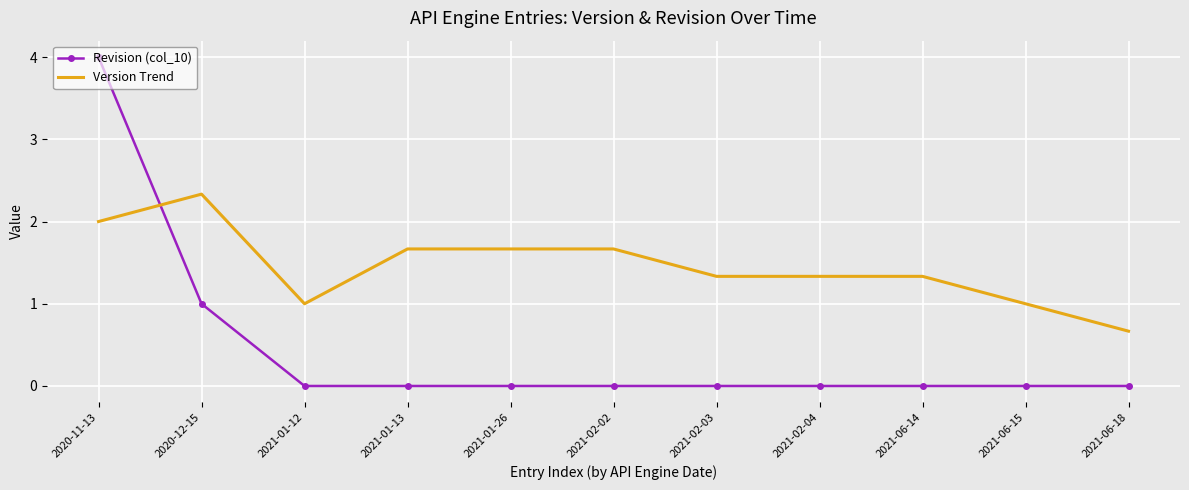

What is the sum of all Version Trend values?

16.0